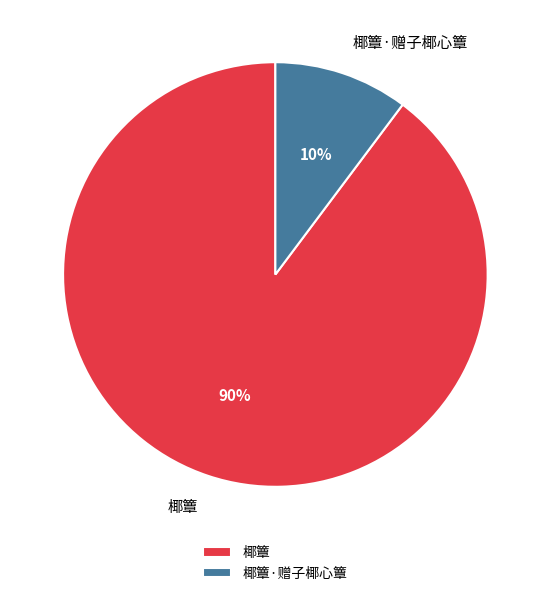

Which has a higher value, 椰簟·赠子椰心簟 or 椰簟?

椰簟